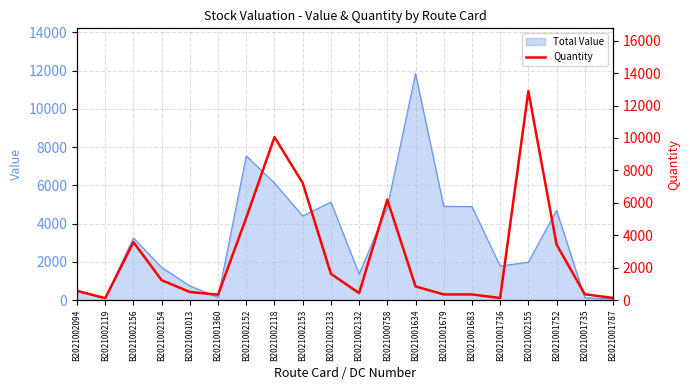

True or false: Total Value has a value of 747.5 at B2021001013.

True